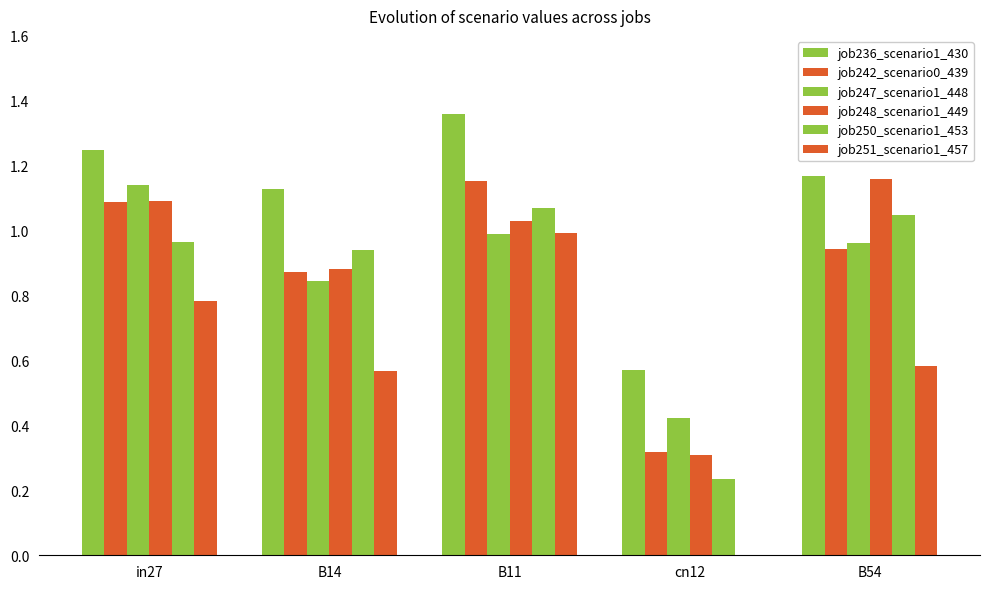

Where is job250_scenario1_453 nearest to the value 0?

cn12